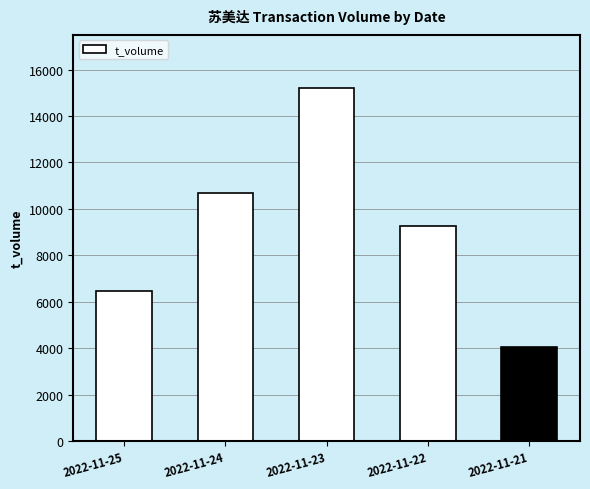

Is it true that the value at 2022-11-23 is 15210?

True